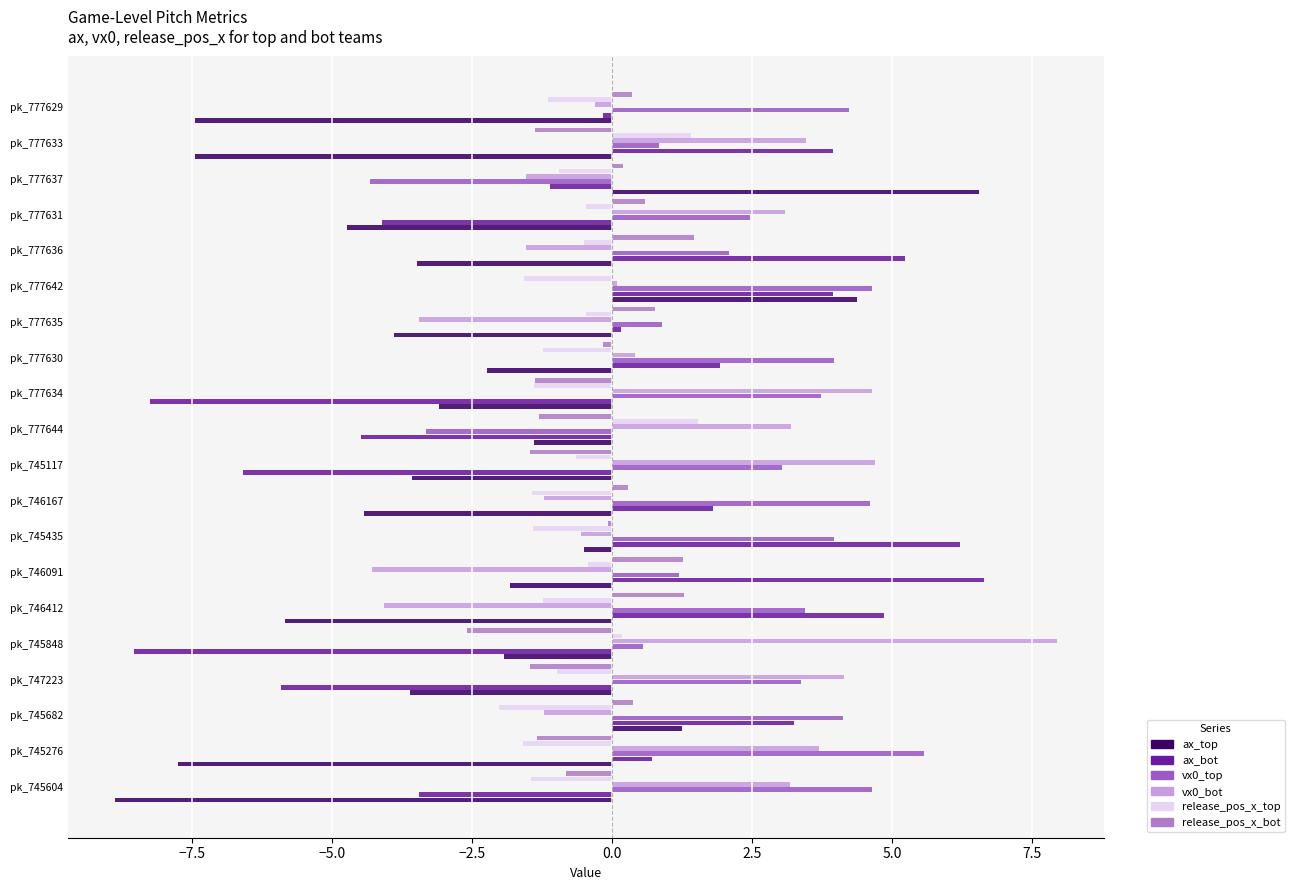

How many categories are shown in the chart?

20